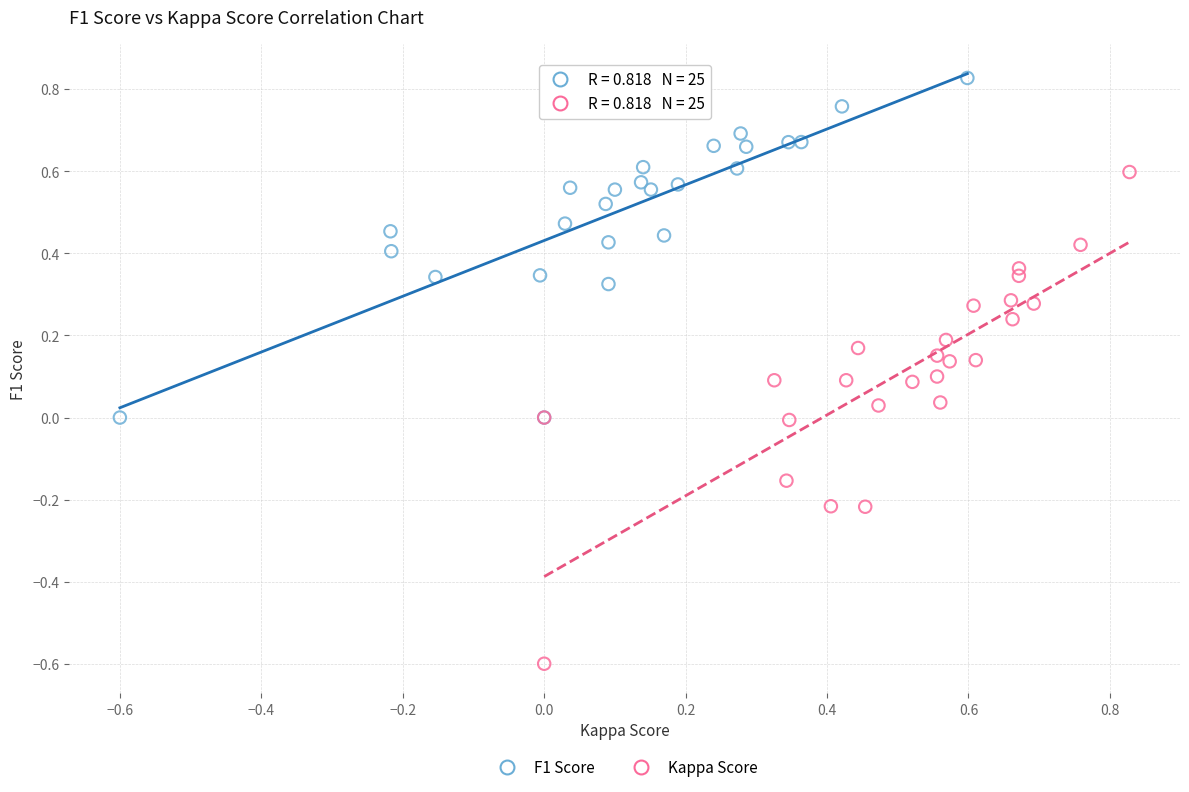

Which series contains the highest Y value?

F1 Score